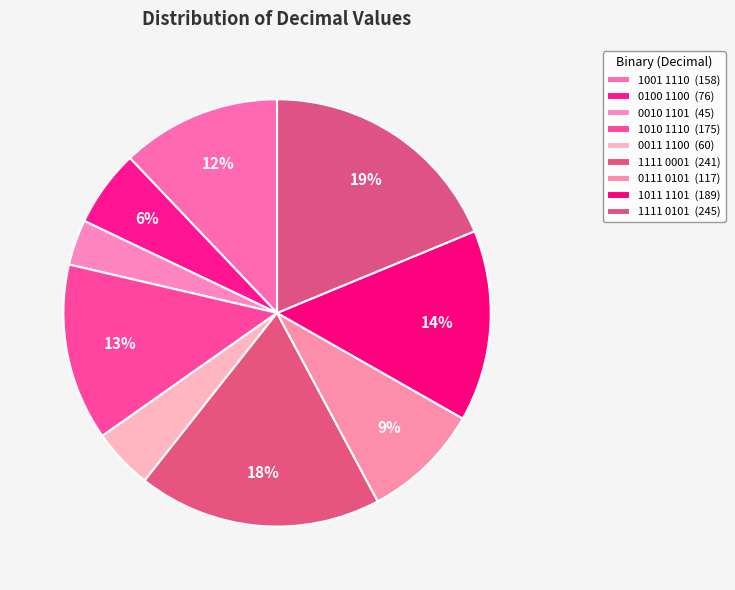

Count the number of slices in the pie.

9